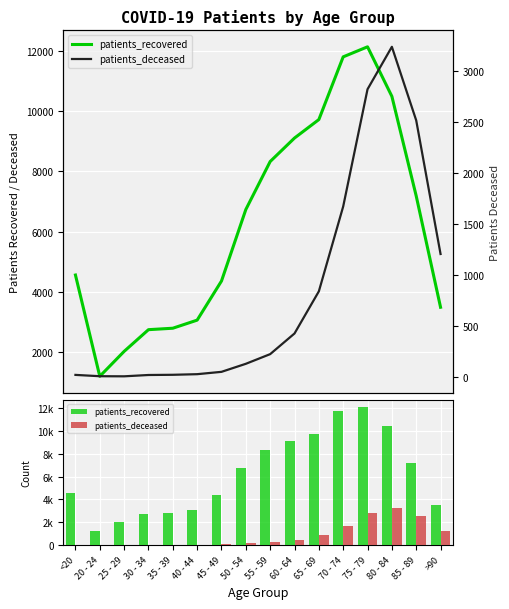

What is the total value across all series at 20 - 24?

1191